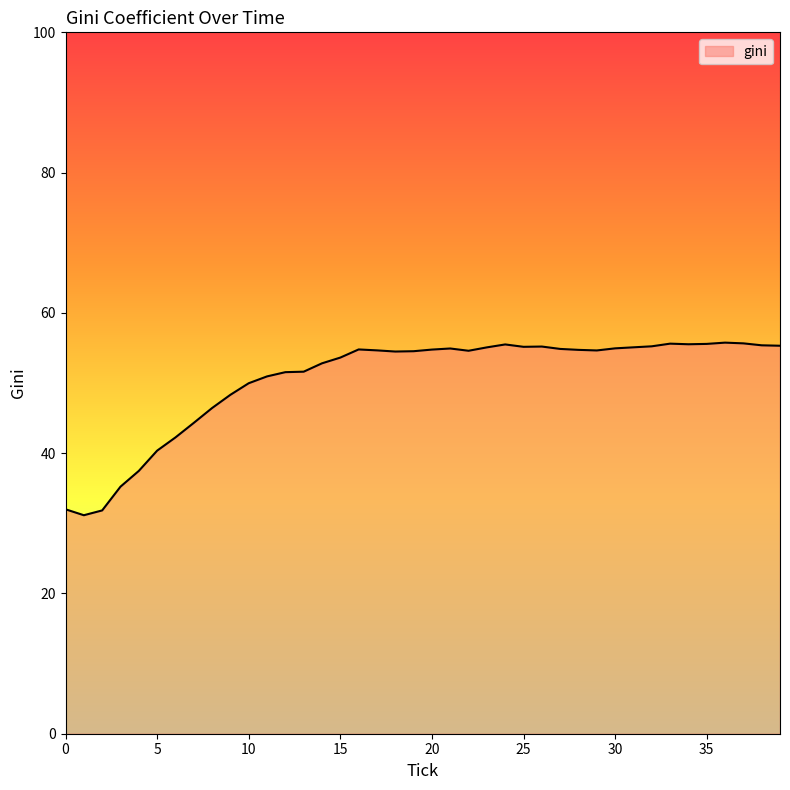

What is the difference between the maximum and minimum values?

24.6